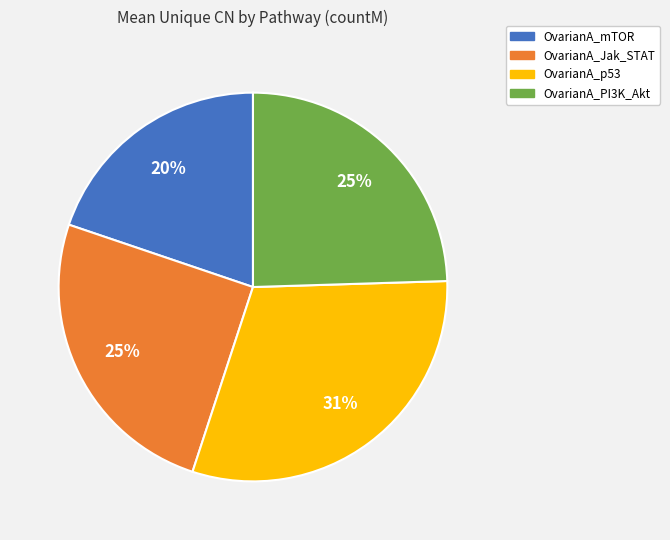

Is the sum of OvarianA_Jak_STAT and OvarianA_mTOR greater than half?

No